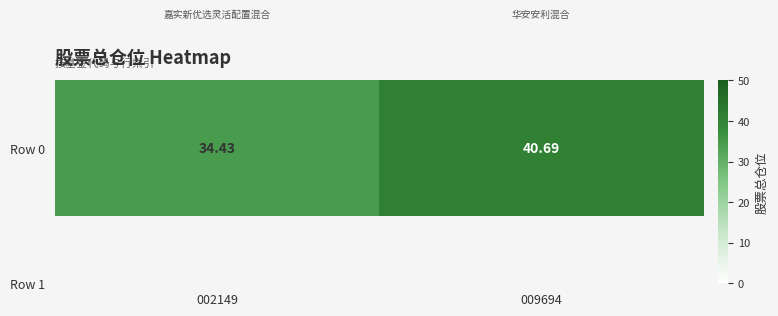

True or false: the data shows 19.8 at 002149.

False